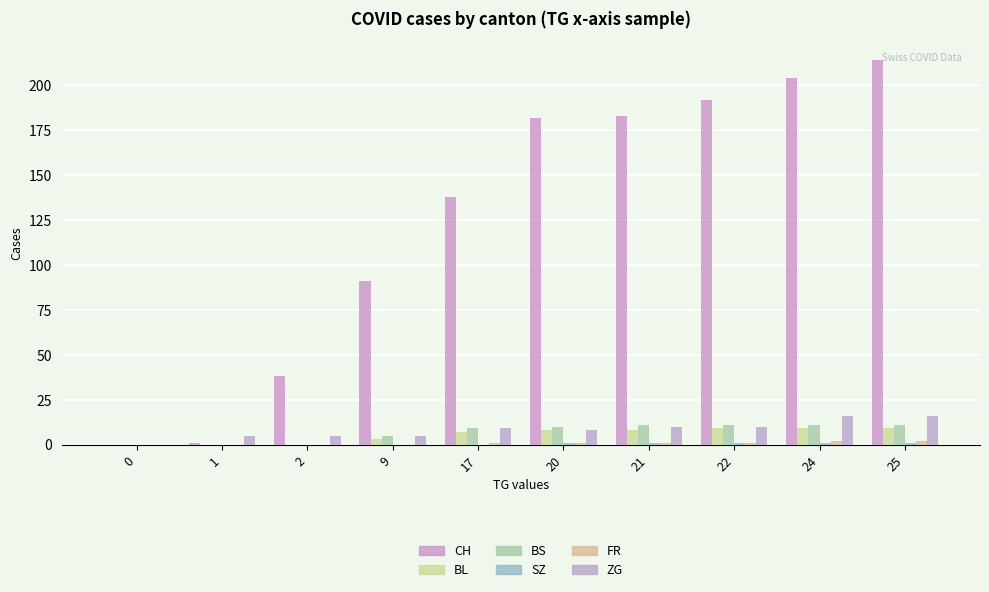

The value of CH at 0 is 132. True or false?

False